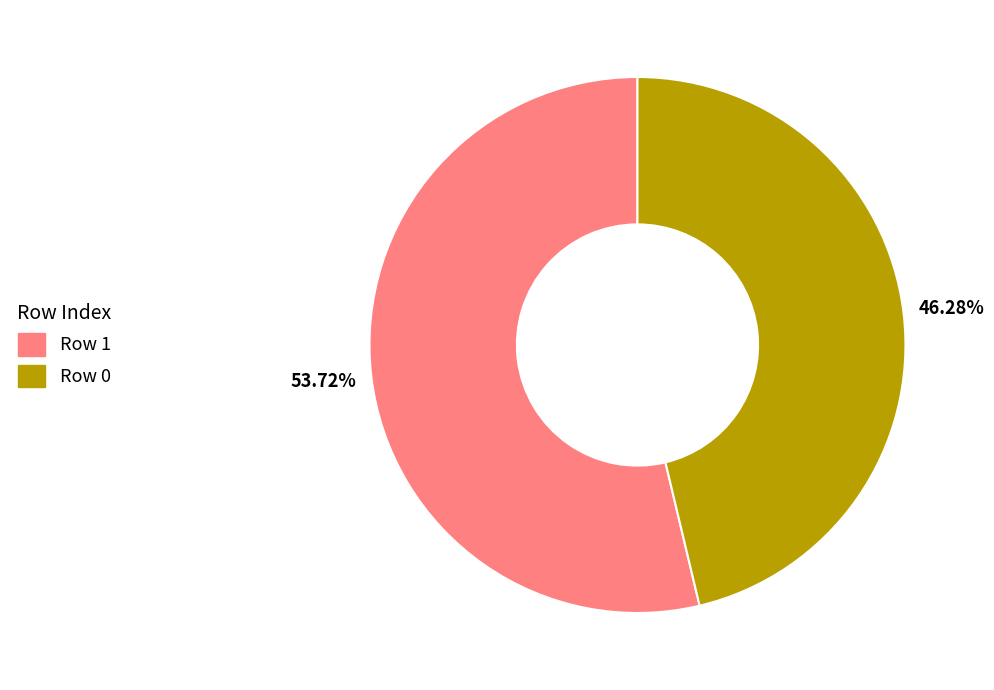

What is the smallest slice in the pie chart?

Row 0